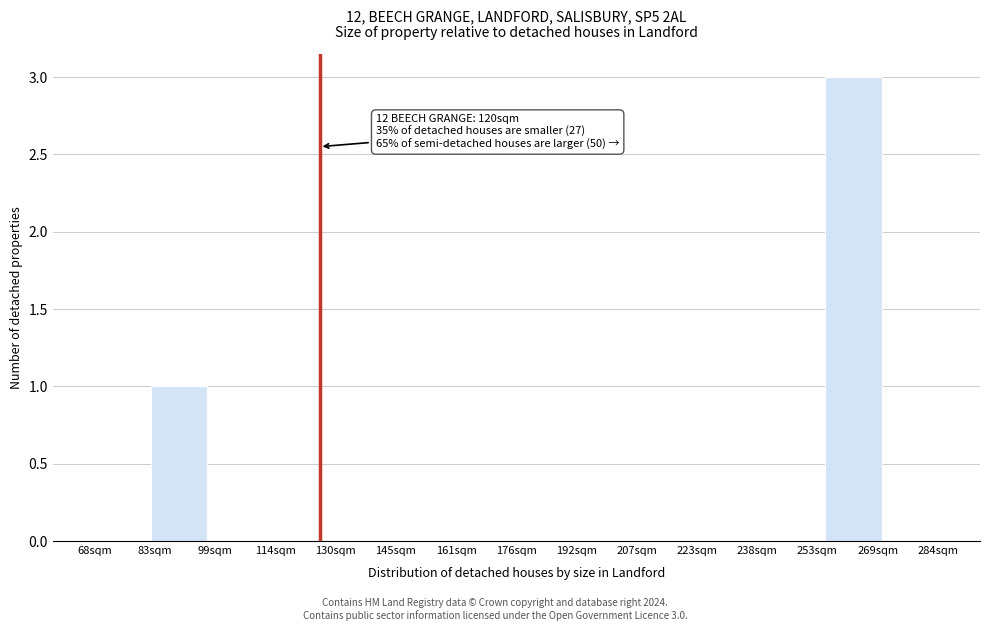

Reading left to right, list all the values displayed in this chart.

68sqm=0	83sqm=1	99sqm=0	114sqm=0	130sqm=0	145sqm=0	161sqm=0	176sqm=0	192sqm=0	207sqm=0	223sqm=0	238sqm=0	253sqm=0	269sqm=3	284sqm=0